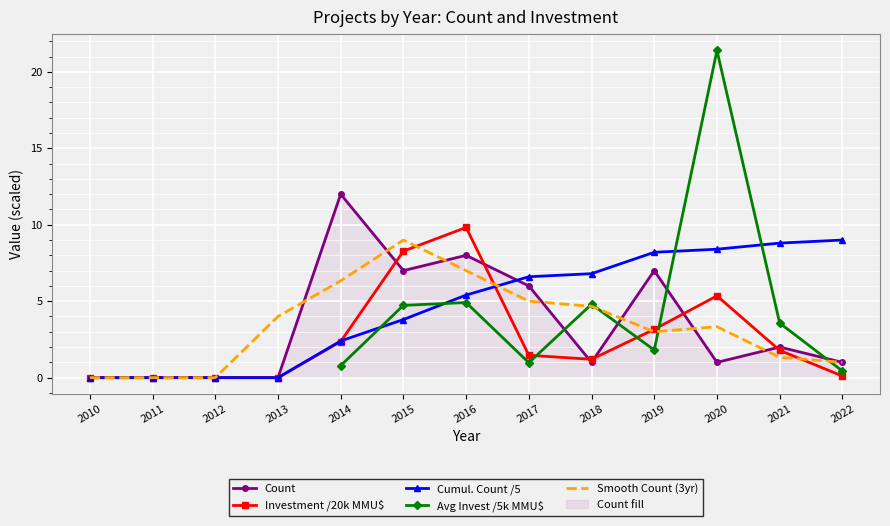

Is the value of Investment /20k MMU$ at 2011 greater than the value of Cumul. Count /5 at 2020?

No